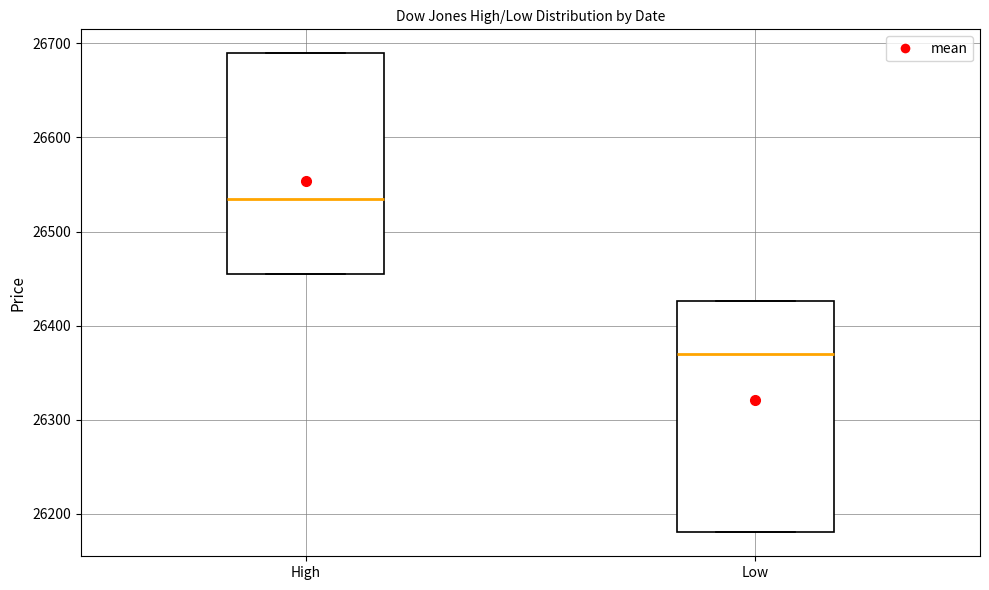

Where is the upper edge of the box for Low on the y-axis? The values are not printed on the chart, so give them approximately, as read against the axis.

26430